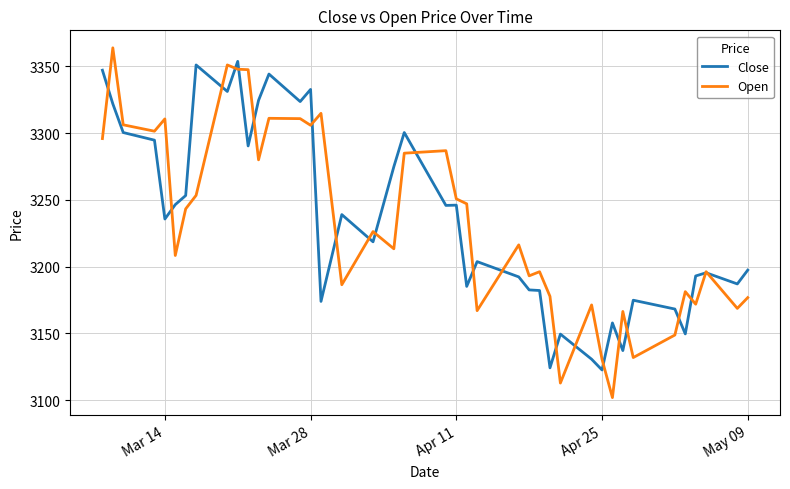

Which series has the widest spread of values?

Open